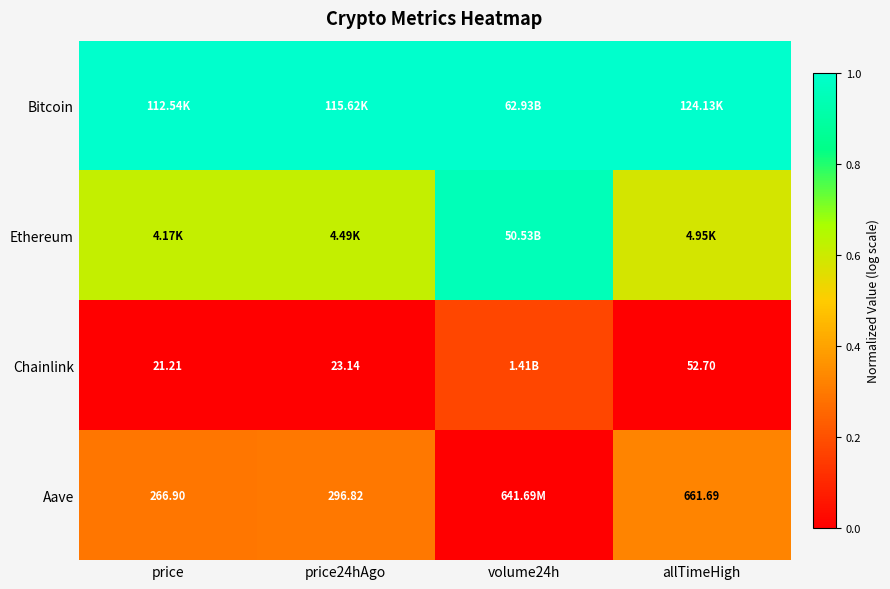

What is the difference between the highest and lowest values at price24hAgo?

1.0